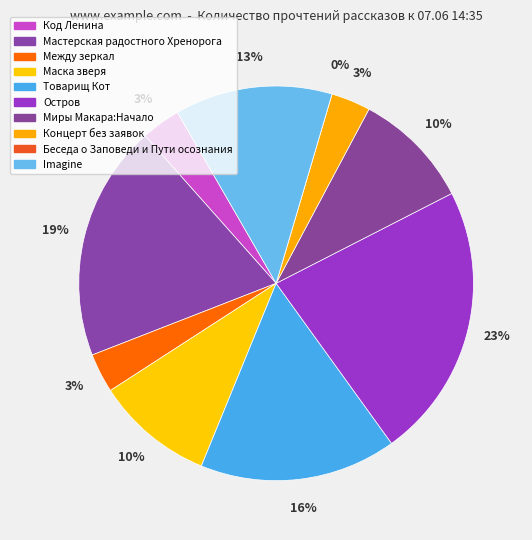

To the nearest percent, what portion does Миры Макара:Начало represent?

10%